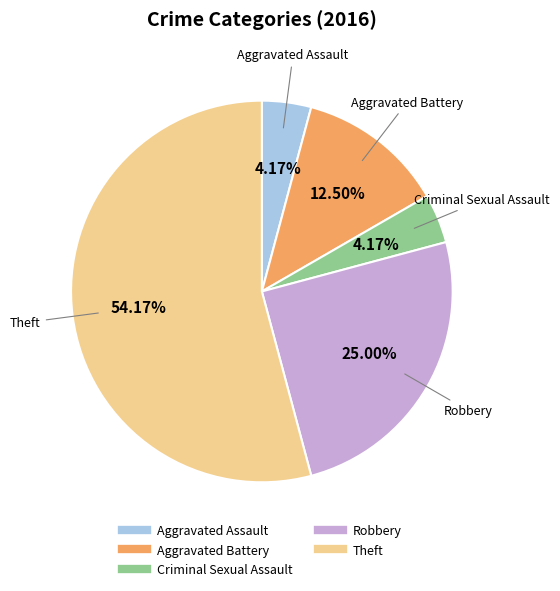

Does any single category account for the majority?

Yes